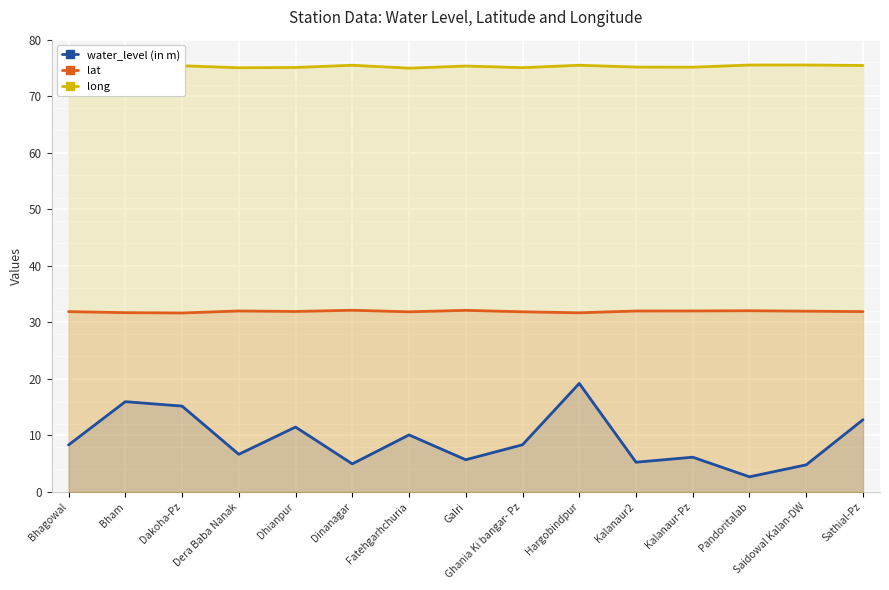

True or false: lat and long intersect in this chart.

False